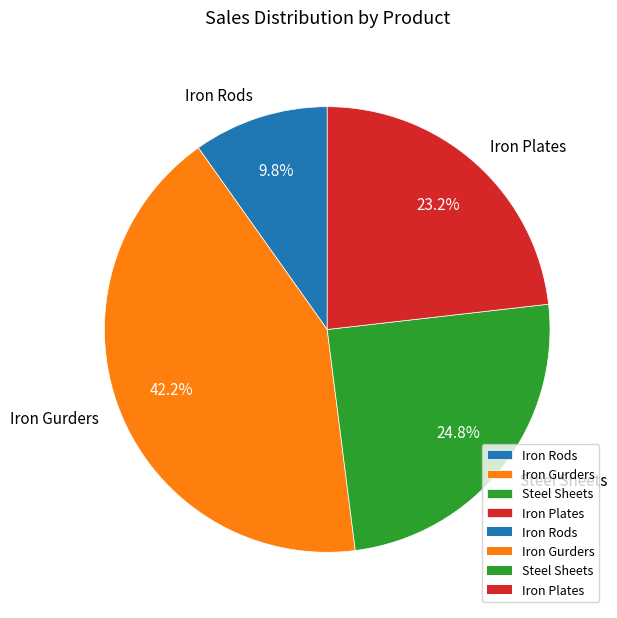

To the nearest percent, what is the difference between the Iron Rods and Steel Sheets slice percentages?

15%